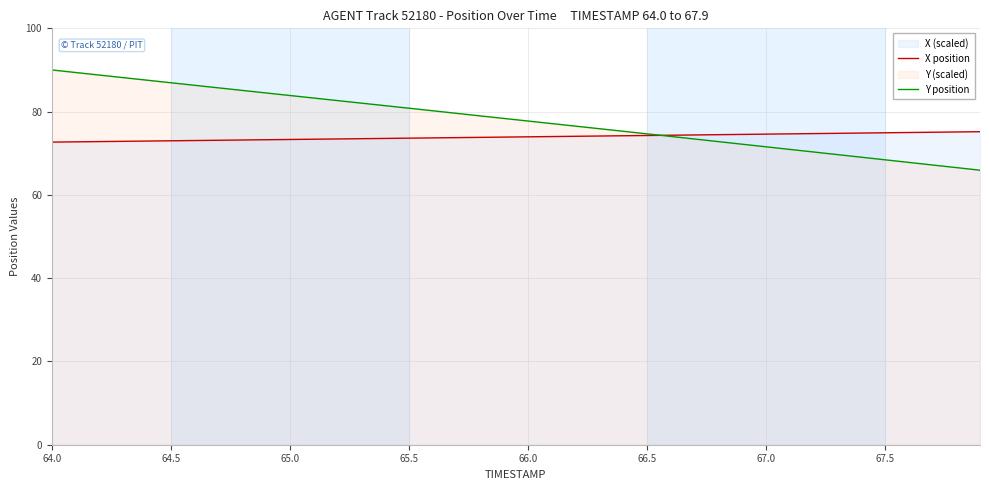

How many data points in Y position are above 78?

20